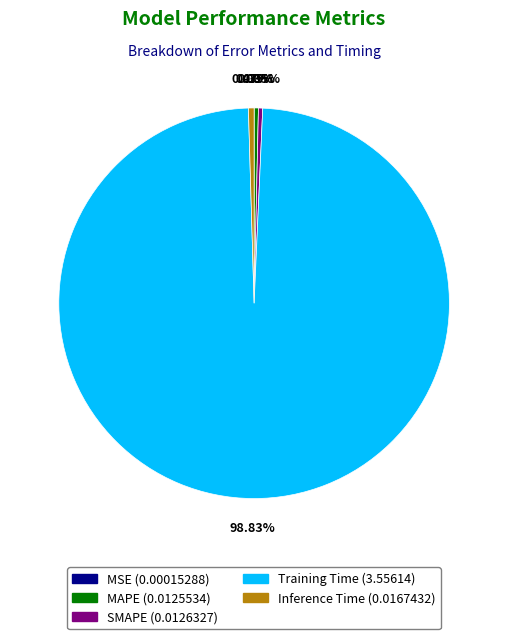

Which slice is the largest?

Training Time